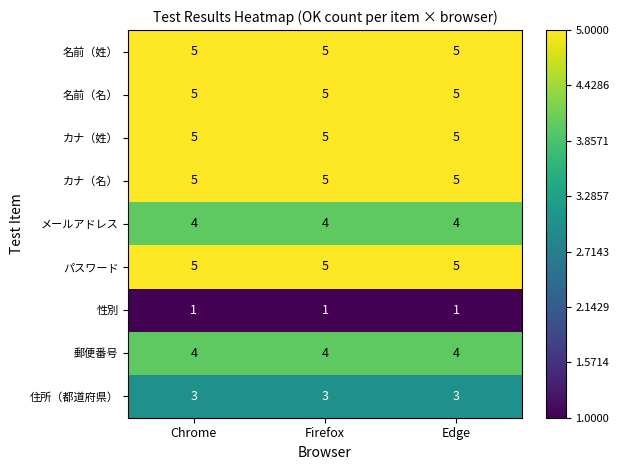

What is the difference between the highest and lowest values at Firefox?

4